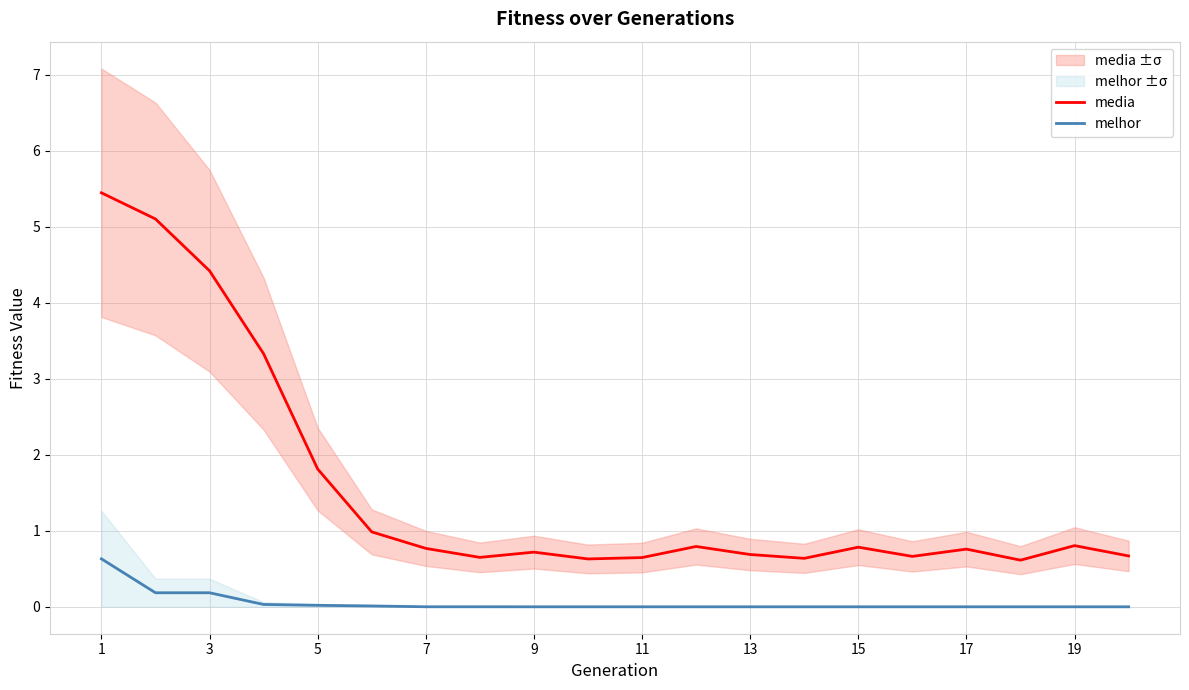

True or false: melhor and media intersect in this chart.

False